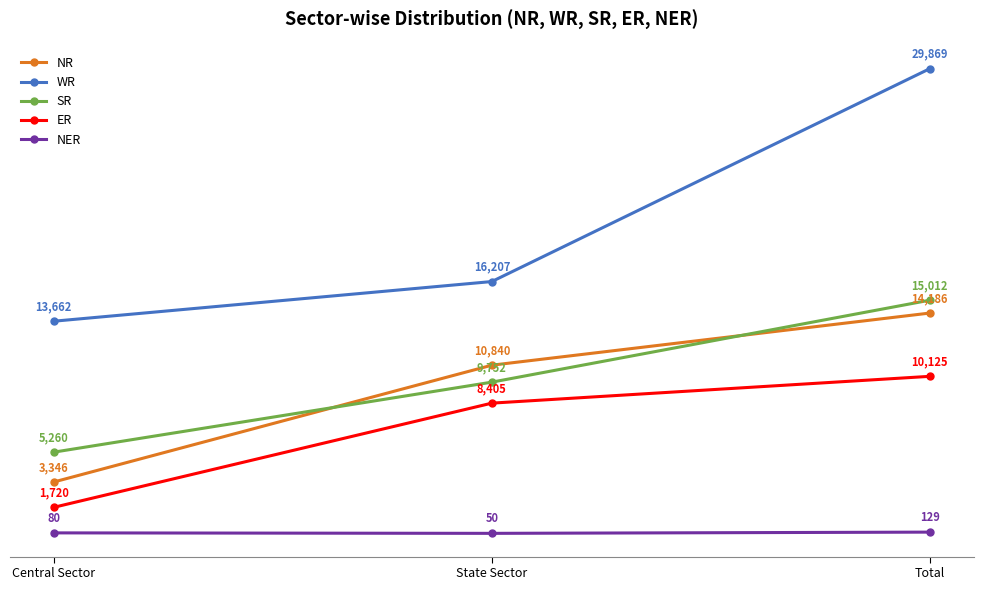

What value does the NER series have at Total?

129